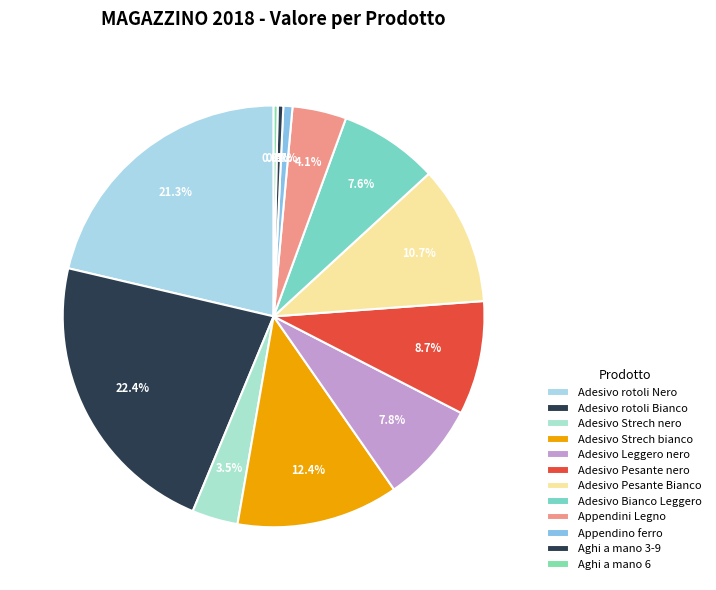

Does any single category account for the majority?

No